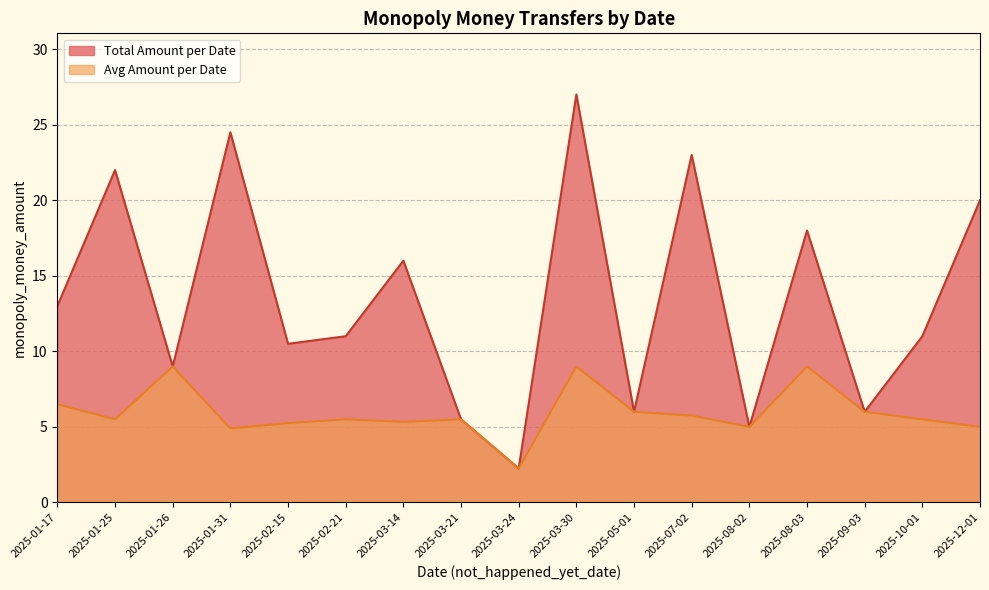

Rank the series at 2025-03-30 from highest to lowest value.

Total Amount per Date, Avg Amount per Date